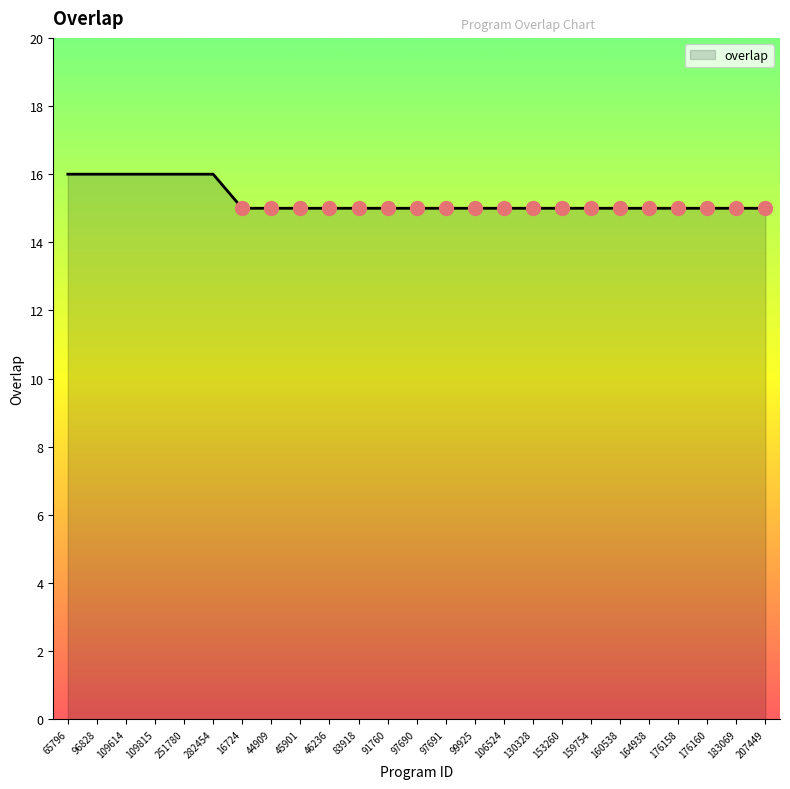

What position from the right is 109815?

22